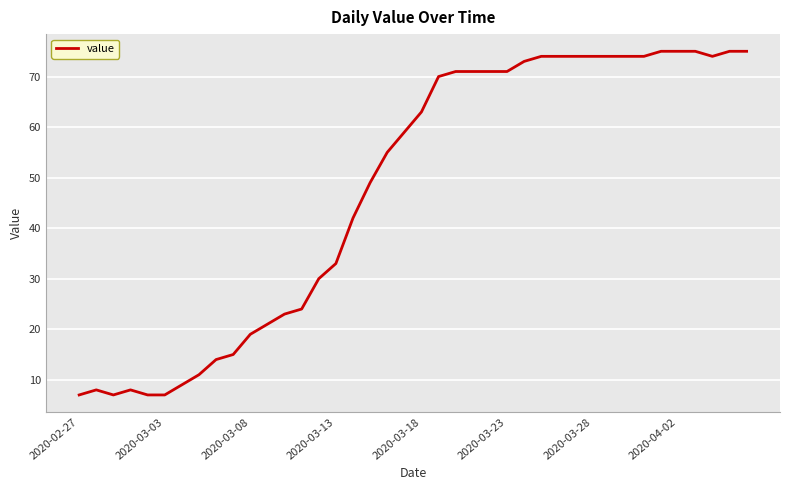

What is the greatest value displayed?

75